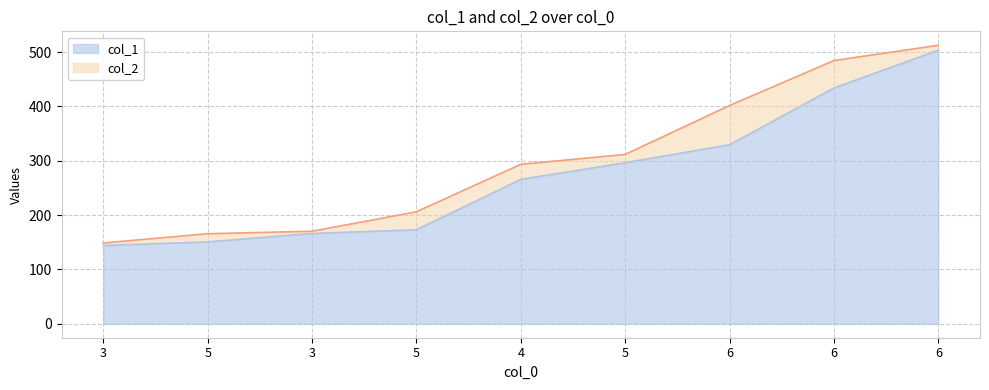

Reading right to left, what are all the values shown in this chart?

col_1: 503.5	433.9	329.5	296.4	265.7	173.1	166.2	150.8	144.1
col_2: 512.6	484.4	401.7	311.7	293.5	206.2	170.3	165.8	148.8